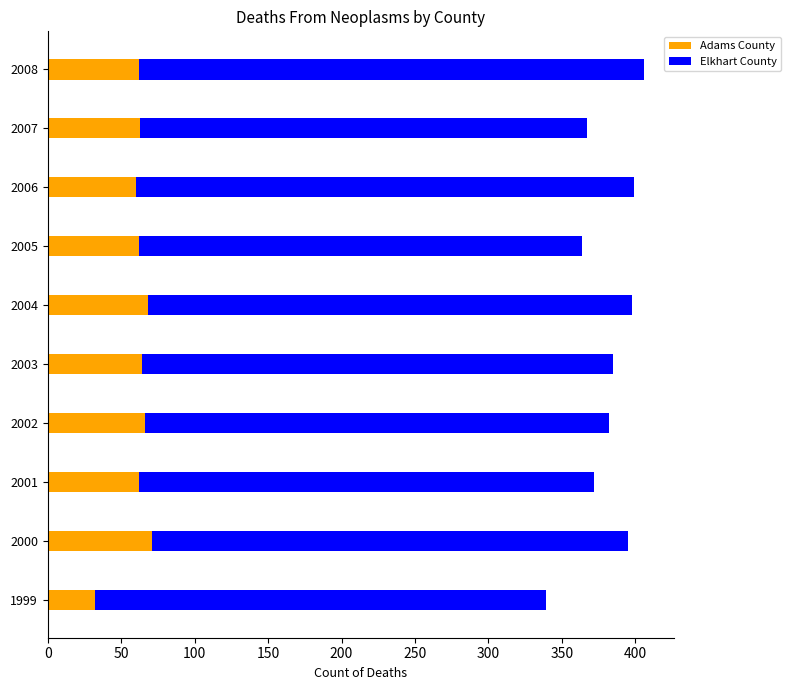

True or false: Adams County has a value of 62 at 2001.

True